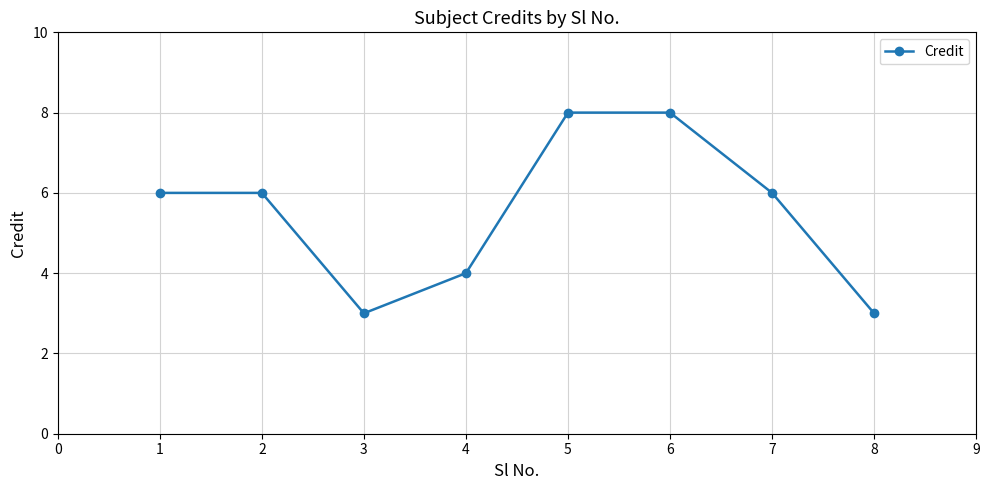

Reading left to right, extract all data points from this chart.

6	6	3	4	8	8	6	3